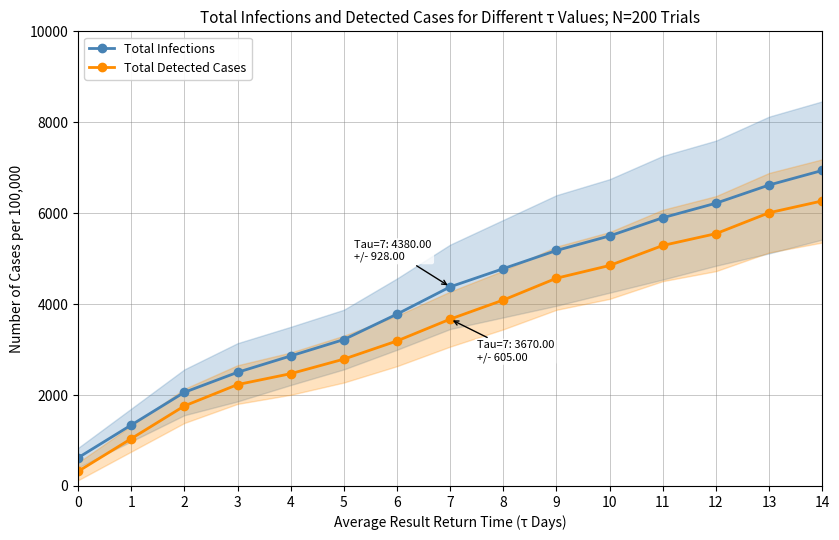

Reading right to left, extract all data points from this chart.

Total Infections: 14=6940	13=6620	12=6220	11=5900	10=5500	9=5180	8=4780	7=4380	6=3780	5=3220	4=2860	3=2500	2=2060	1=1340	0=620
Total Detected Cases: 14=6270	13=6010	12=5550	11=5290	10=4850	9=4570	8=4090	7=3670	6=3190	5=2790	4=2470	3=2230	2=1760	1=1040	0=320